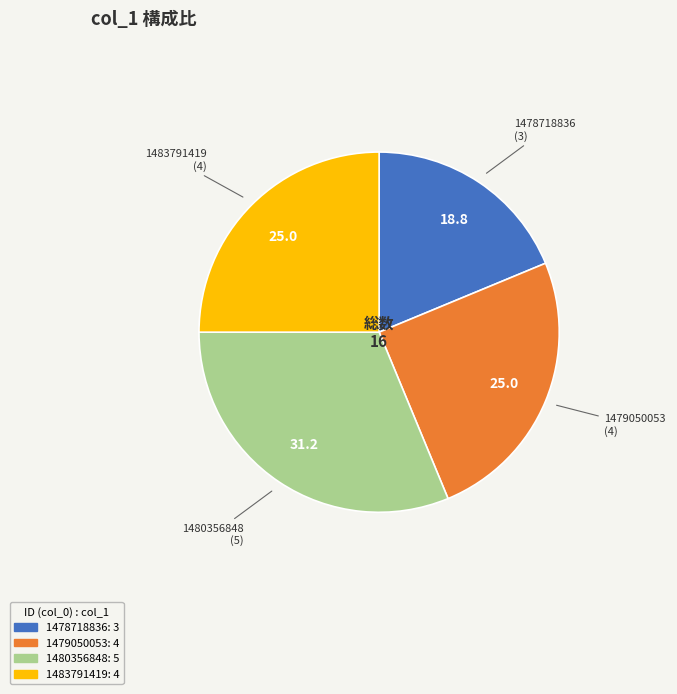

Approximately how many times larger is the value at 1479050053 compared to 1483791419?

1.0